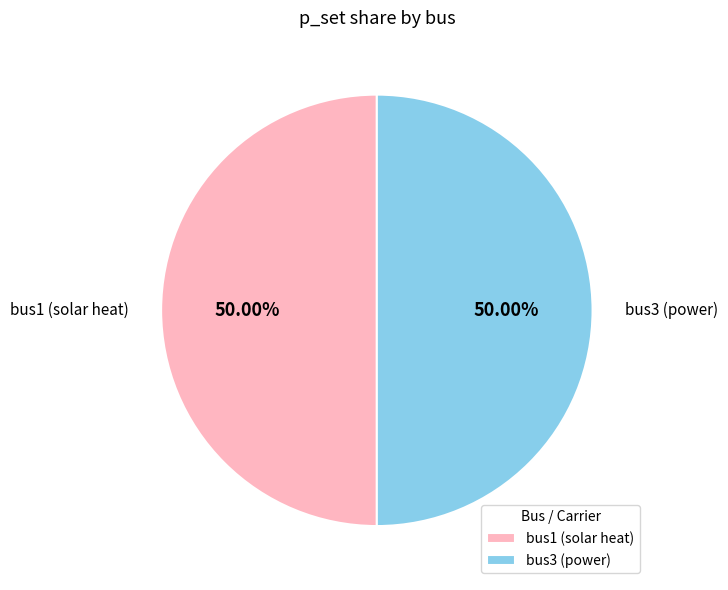

To the nearest percent, what is the difference between the bus3 and bus1 slice percentages?

0%